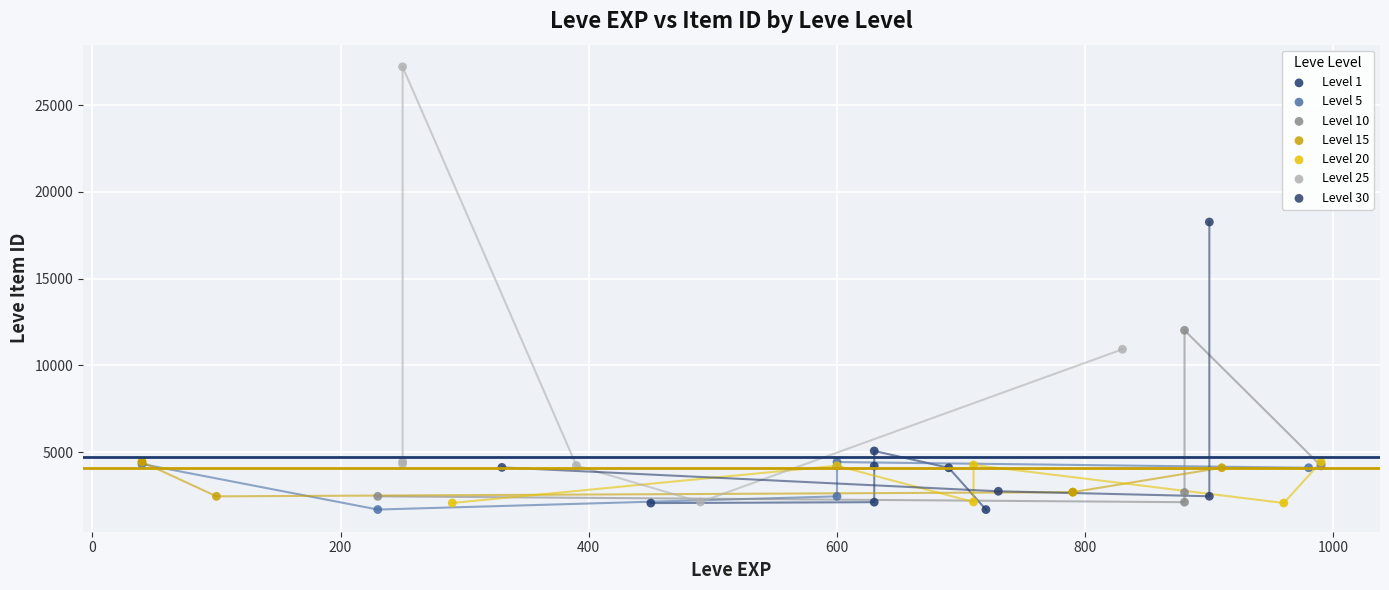

Which series has the largest Y range (max minus min)?

Level 25